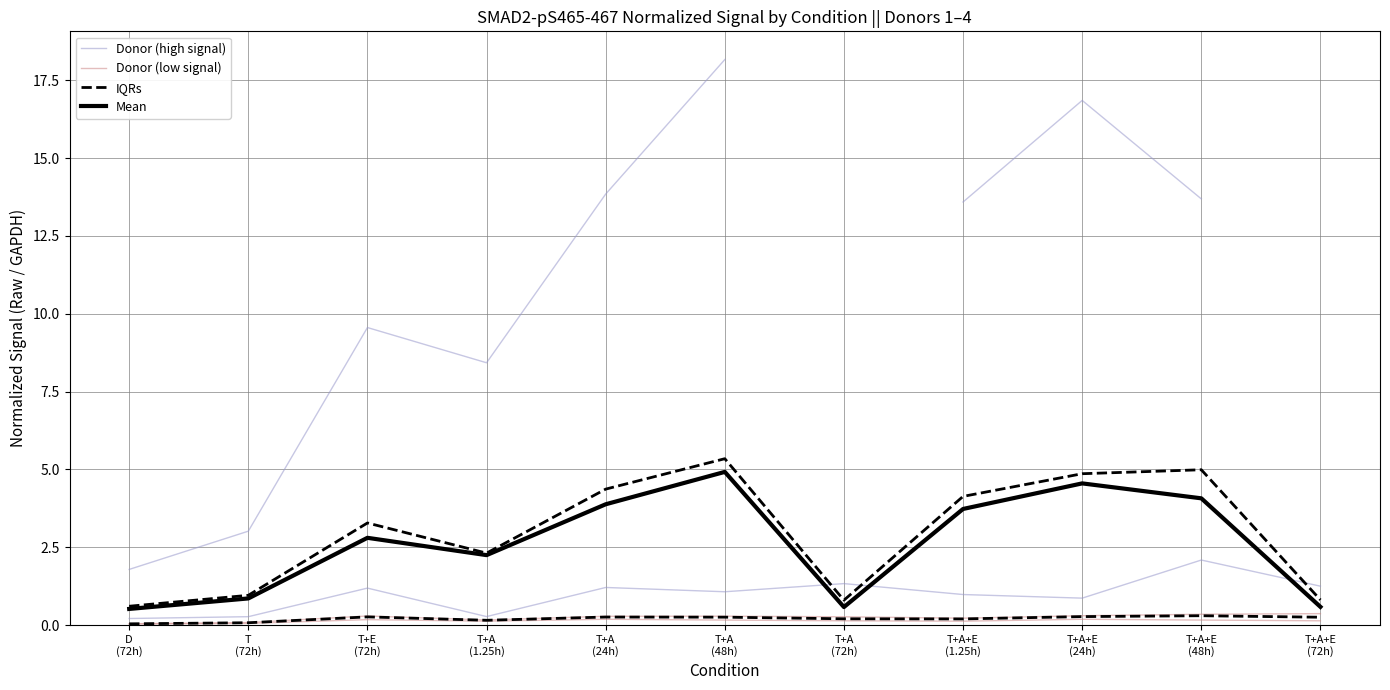

The value of Mean at T+A
(72h) is 0.6. True or false?

True